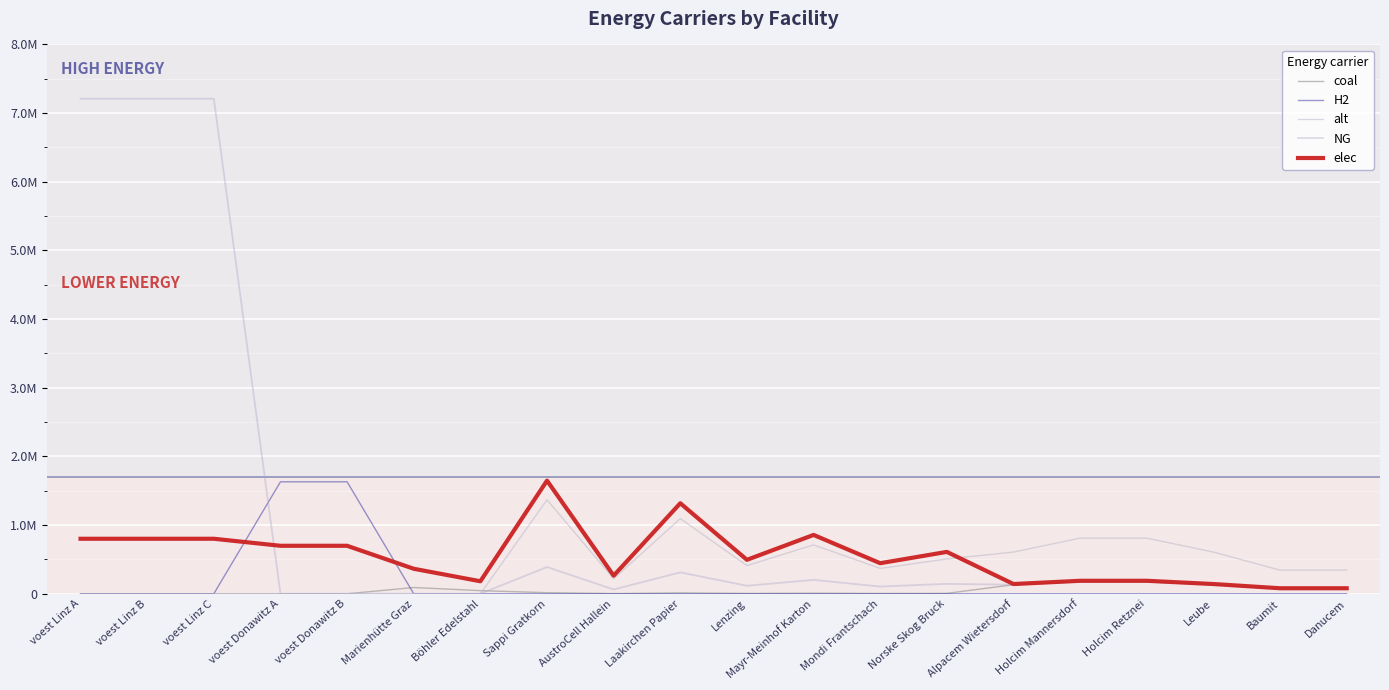

Does the chart display data point markers on the line(s)?

No